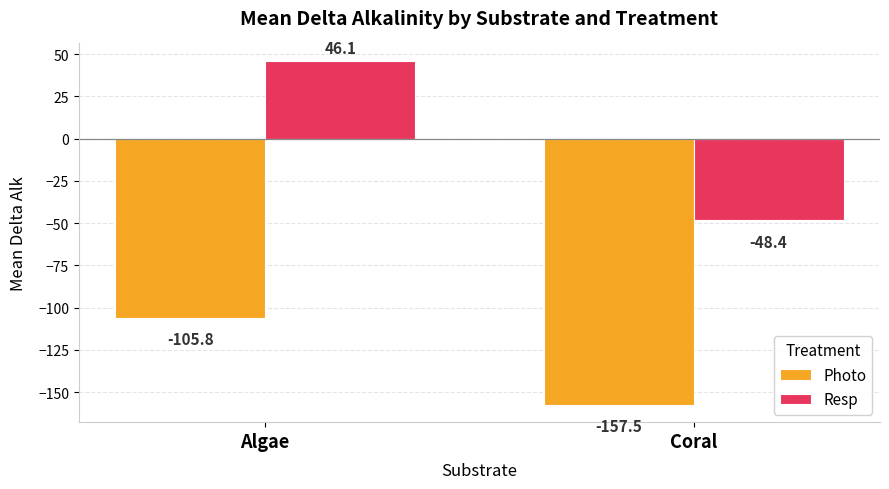

How many categories are shown in the chart?

2